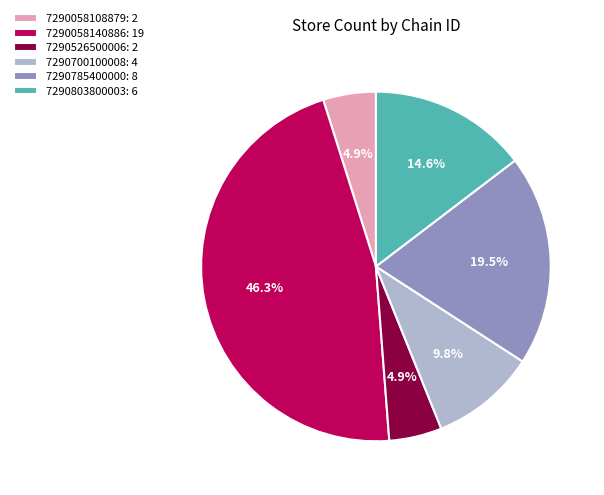

What is the ratio of the value at 7290058108879: 2 to the value at 7290803800003: 6?

0.3